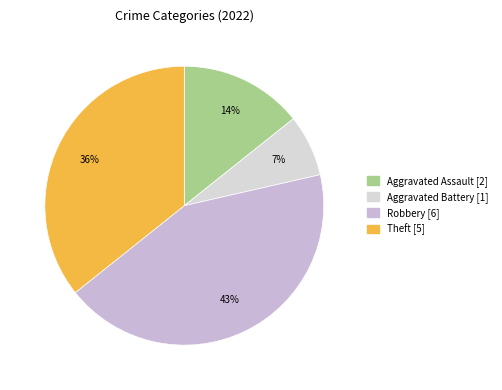

To the nearest percent, what portion does Robbery represent?

43%